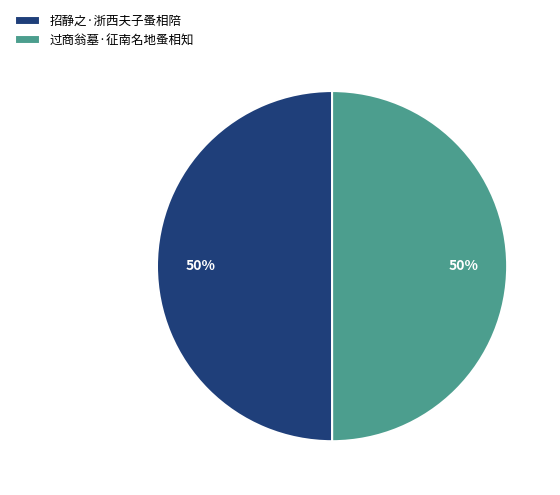

The 过商翁墓·征南名地蚤相知 slice represents 50% of the pie. True or false?

True